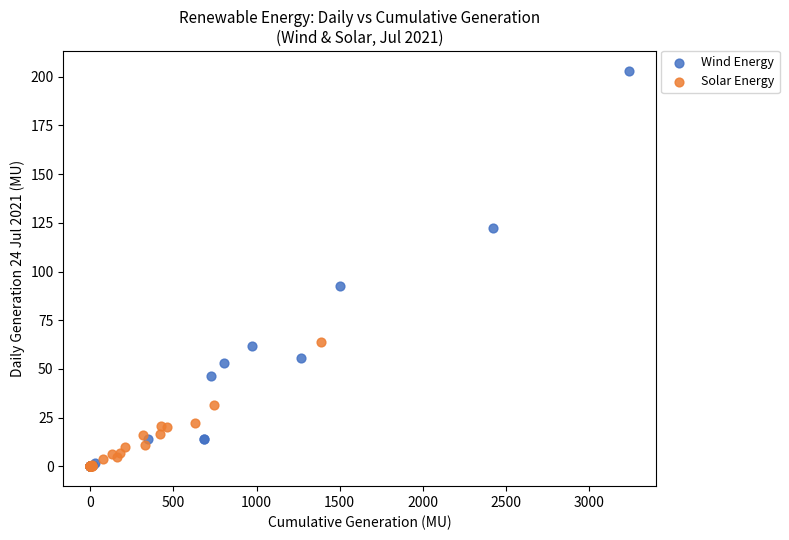

What are all the series names shown in the legend?

Wind Energy, Solar Energy